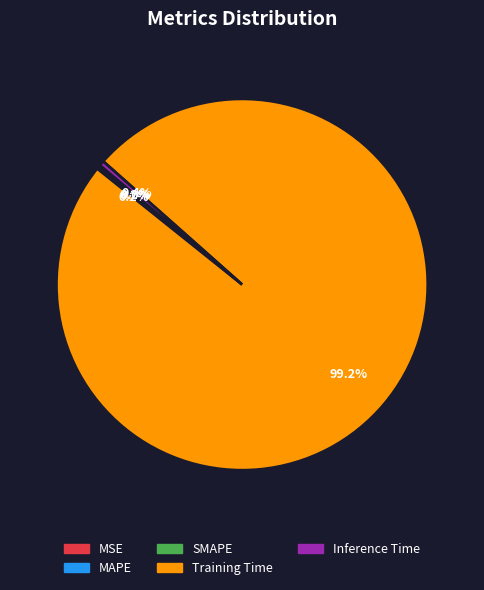

What is the majority slice?

Training Time